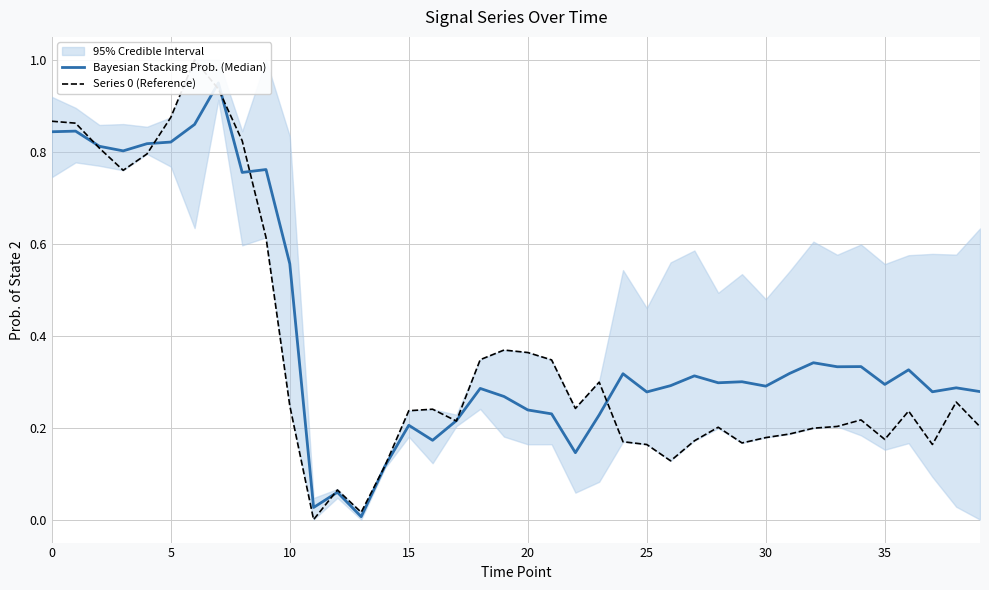

The value of Series 0 (Reference) at 11 is 0.5. True or false?

False